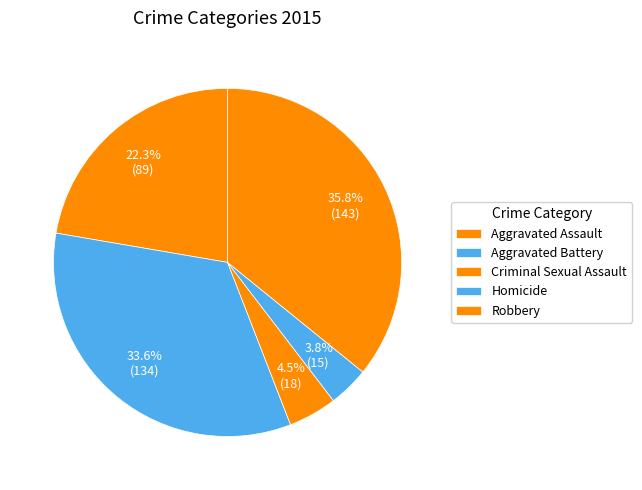

What percentage is the Criminal Sexual Assault slice, to the nearest percent?

5%